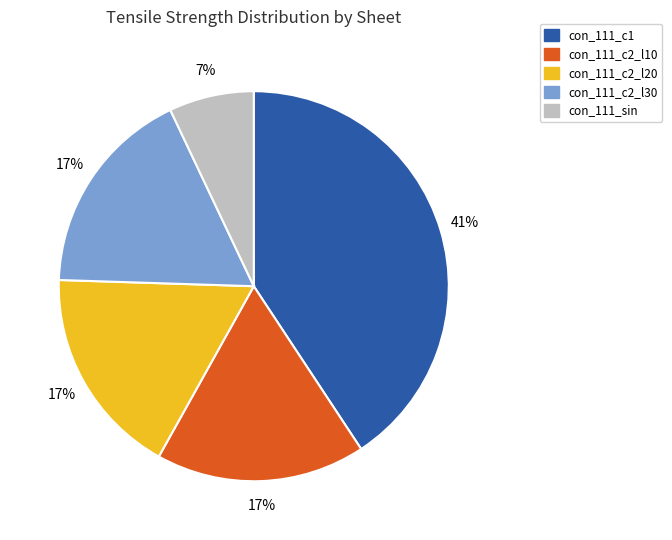

Between con_111_c2_l20 and con_111_c1, which is larger?

con_111_c1